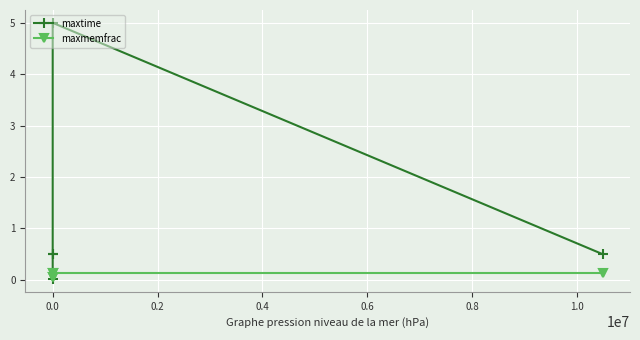

What is the value of the maxmemfrac point at the 3rd from the left?

0.1